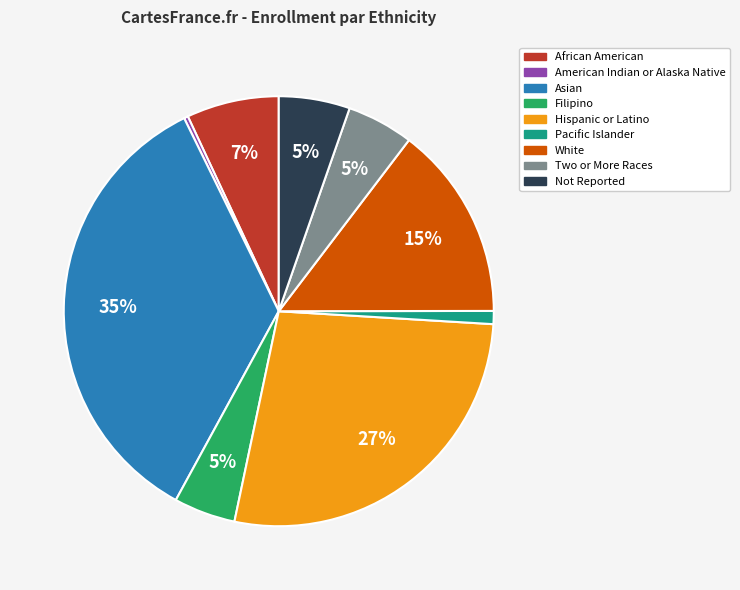

How many slices are in this pie chart?

9